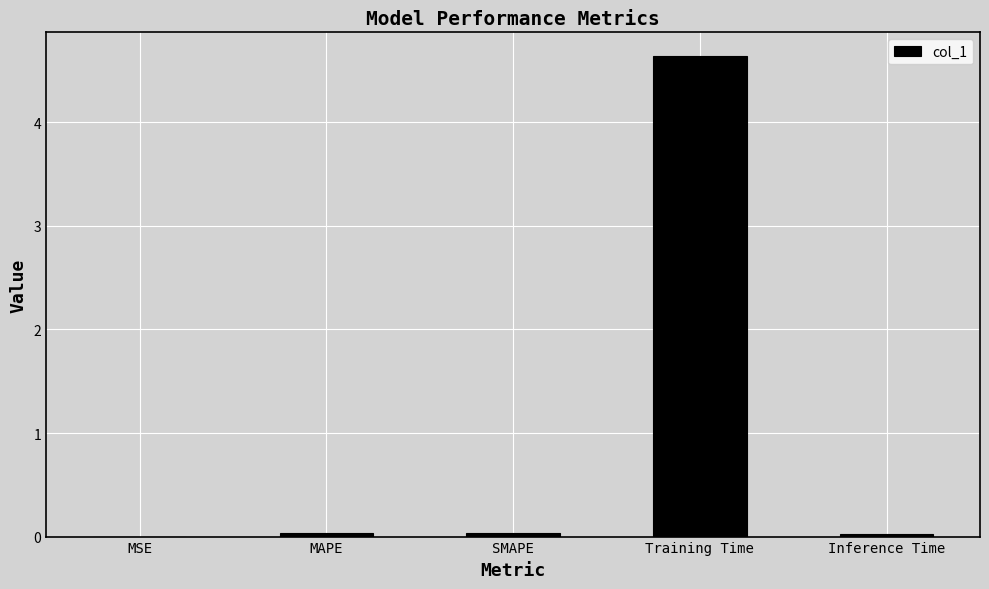

What is the approximate value at Training Time?

4.6